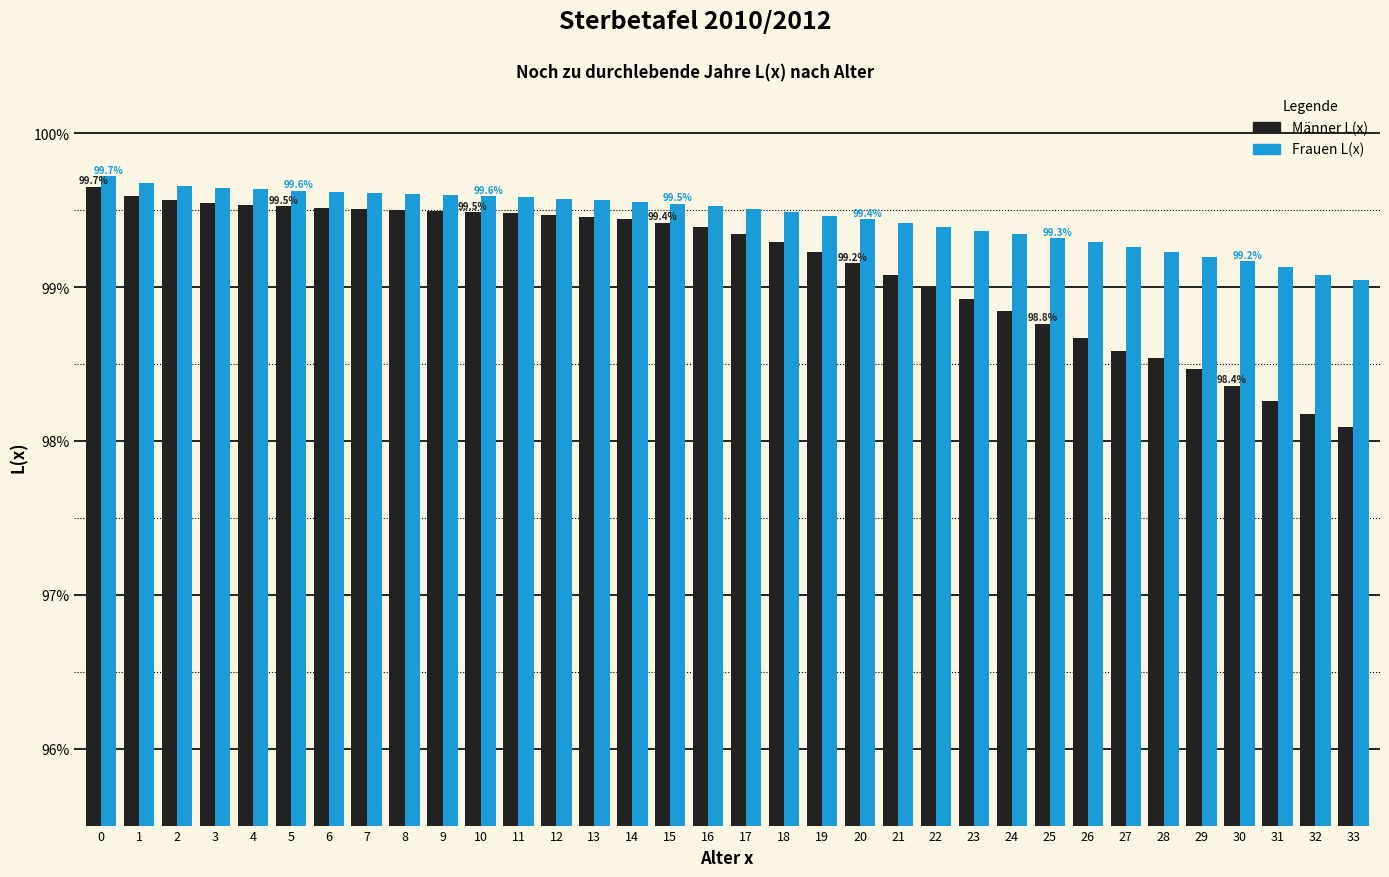

What is the minimum value for Frauen L(x)?

99.0